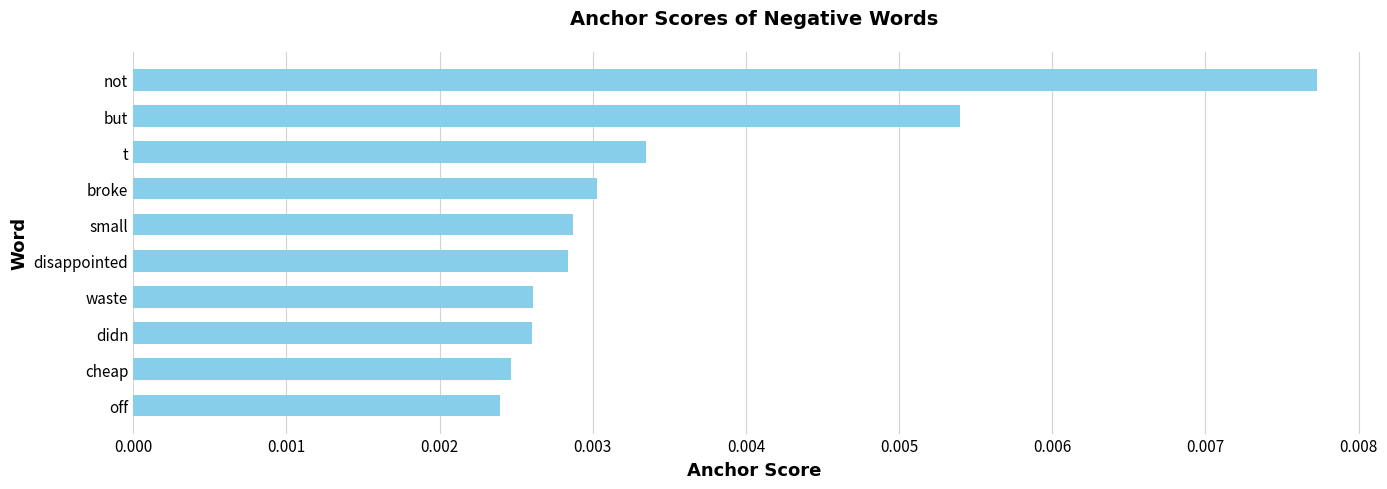

Does the chart contain stacked bars?

No